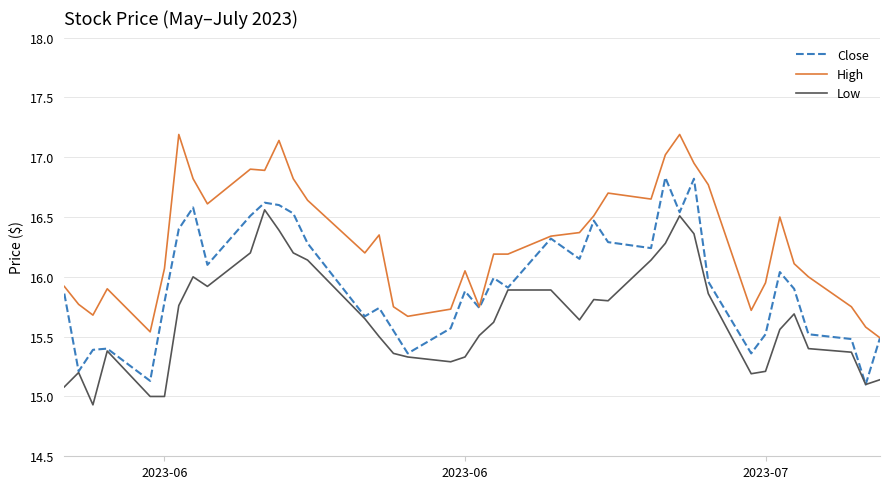

What is the maximum value for High?

17.2